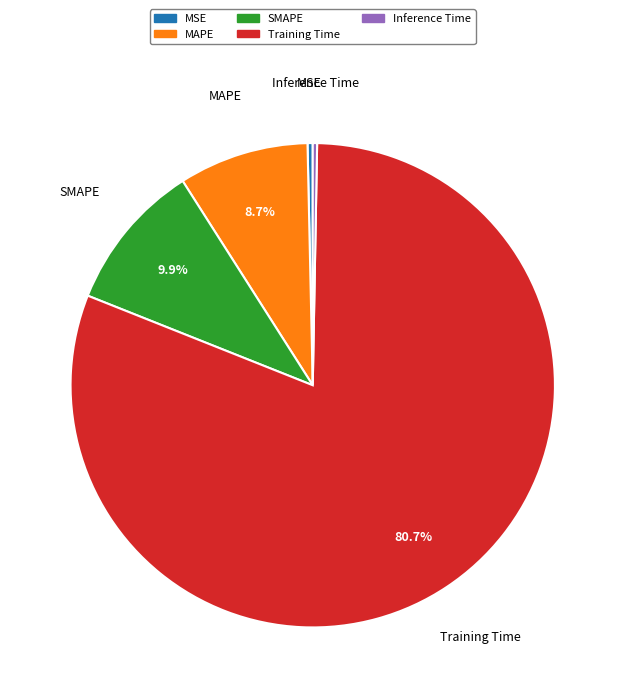

Count the number of slices in the pie.

5